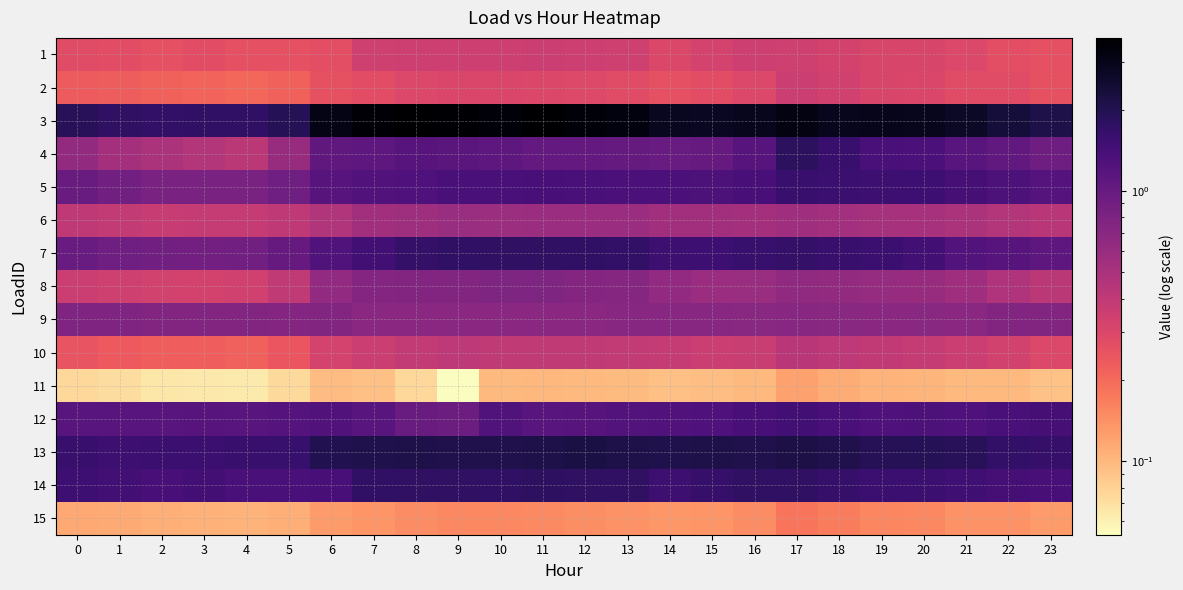

Which label corresponds to the largest value in the chart?

8